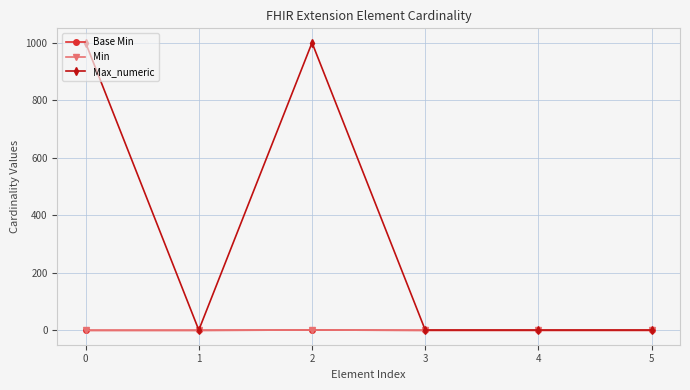

Does the chart have visible grid lines?

Yes